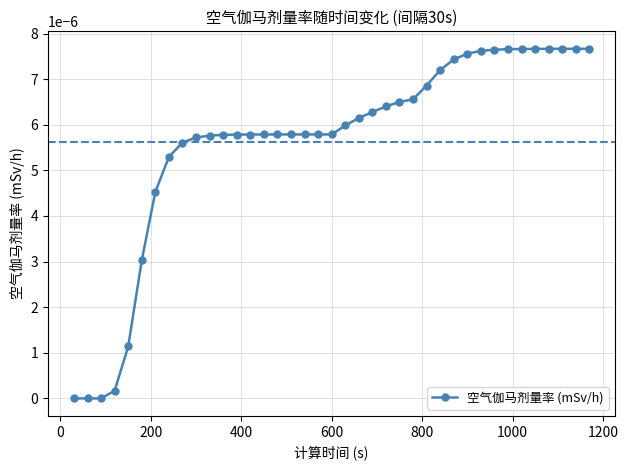

How many data points does each series have?

39